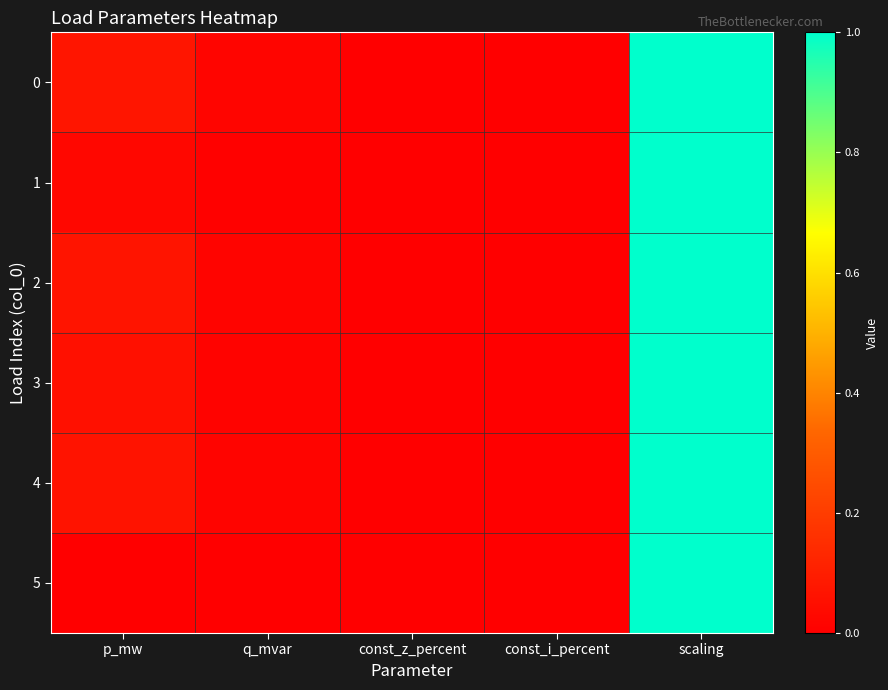

Reading left to right, transcribe all the data shown in this chart.

0: p_mw=0.1	q_mvar=0.0	const_z_percent=0.0	const_i_percent=0.0	scaling=1.0
1: p_mw=0.0	q_mvar=0.0	const_z_percent=0.0	const_i_percent=0.0	scaling=1.0
2: p_mw=0.1	q_mvar=0.0	const_z_percent=0.0	const_i_percent=0.0	scaling=1.0
3: p_mw=0.1	q_mvar=0.0	const_z_percent=0.0	const_i_percent=0.0	scaling=1.0
4: p_mw=0.1	q_mvar=0.0	const_z_percent=0.0	const_i_percent=0.0	scaling=1.0
5: p_mw=0.0	q_mvar=0.0	const_z_percent=0.0	const_i_percent=0.0	scaling=1.0